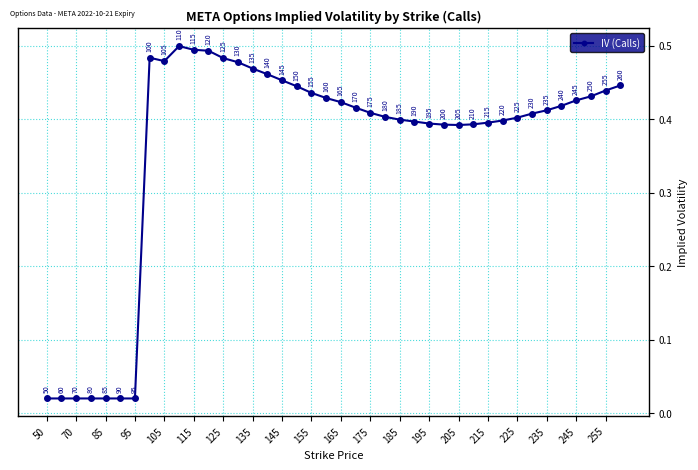

How many points are higher than both their immediate neighbors (excluding endpoints)?

2